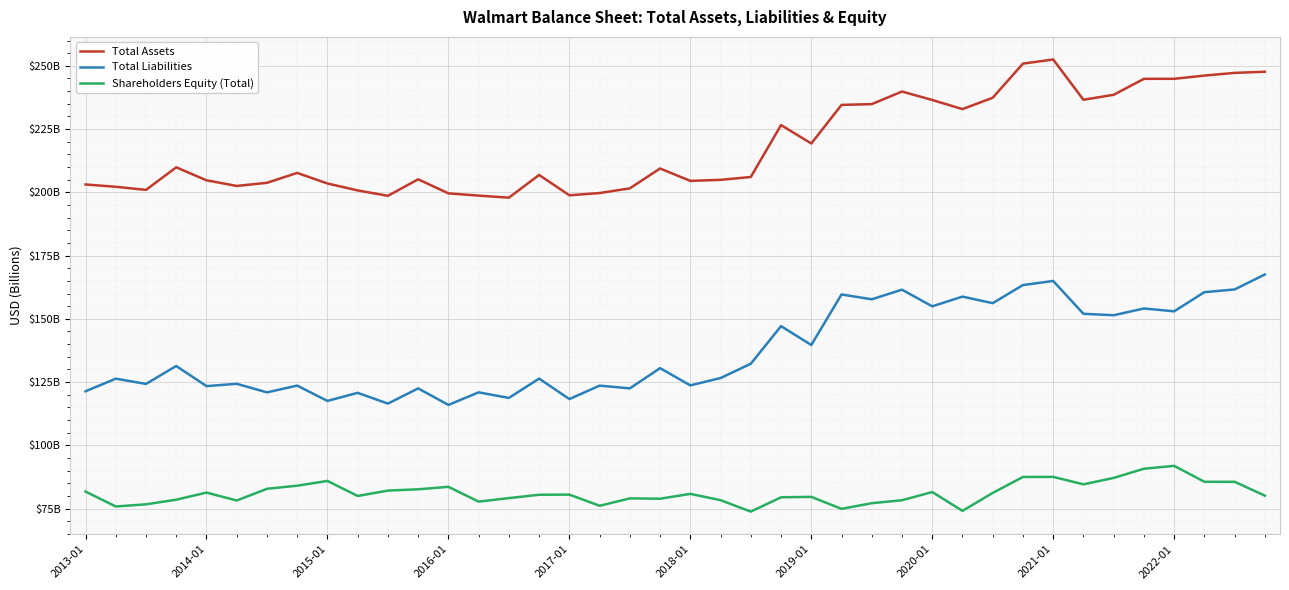

Reading left to right, transcribe all the data shown in this chart.

Total Assets: 203.1	202.2	201.0	209.9	204.8	202.5	203.8	207.7	203.5	200.7	198.6	205.1	199.6	198.7	197.9	206.9	198.8	199.7	201.6	209.4	204.5	204.9	206.1	226.6	219.3	234.5	234.9	239.8	236.5	232.9	237.4	250.9	252.5	236.6	238.6	244.9	244.9	246.1	247.2	247.7
Total Liabilities: 121.4	126.3	124.3	131.4	123.4	124.3	120.9	123.6	117.6	120.8	116.5	122.5	116.0	120.9	118.7	126.4	118.3	123.6	122.5	130.5	123.7	126.6	132.2	147.1	139.7	159.6	157.7	161.5	154.9	158.8	156.2	163.4	165.0	152.0	151.4	154.1	153.0	160.5	161.6	167.5
Shareholders Equity (Total): 81.7	75.8	76.7	78.5	81.3	78.2	82.8	84.1	85.9	80.0	82.1	82.6	83.6	77.8	79.1	80.5	80.5	76.1	79.0	78.9	80.8	78.3	73.8	79.5	79.6	74.9	77.1	78.3	81.6	74.1	81.2	87.5	87.5	84.6	87.1	90.8	91.9	85.6	85.6	80.1